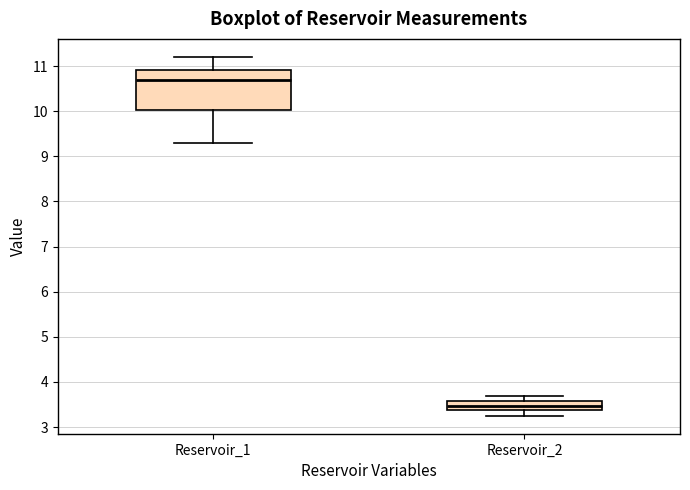

Reading left to right, transcribe this box plot: for each box, give where its median line is, the range the box spans, and where its two whiskers end, as read against the y-axis. The values are not printed on the chart, so give them approximately, as read against the axis.

Reservoir_1: median 10.7, box 10.0 to 10.9, whiskers 9.3 to 11.2
Reservoir_2: median 3.5, box 3.4 to 3.6, whiskers 3.3 to 3.7